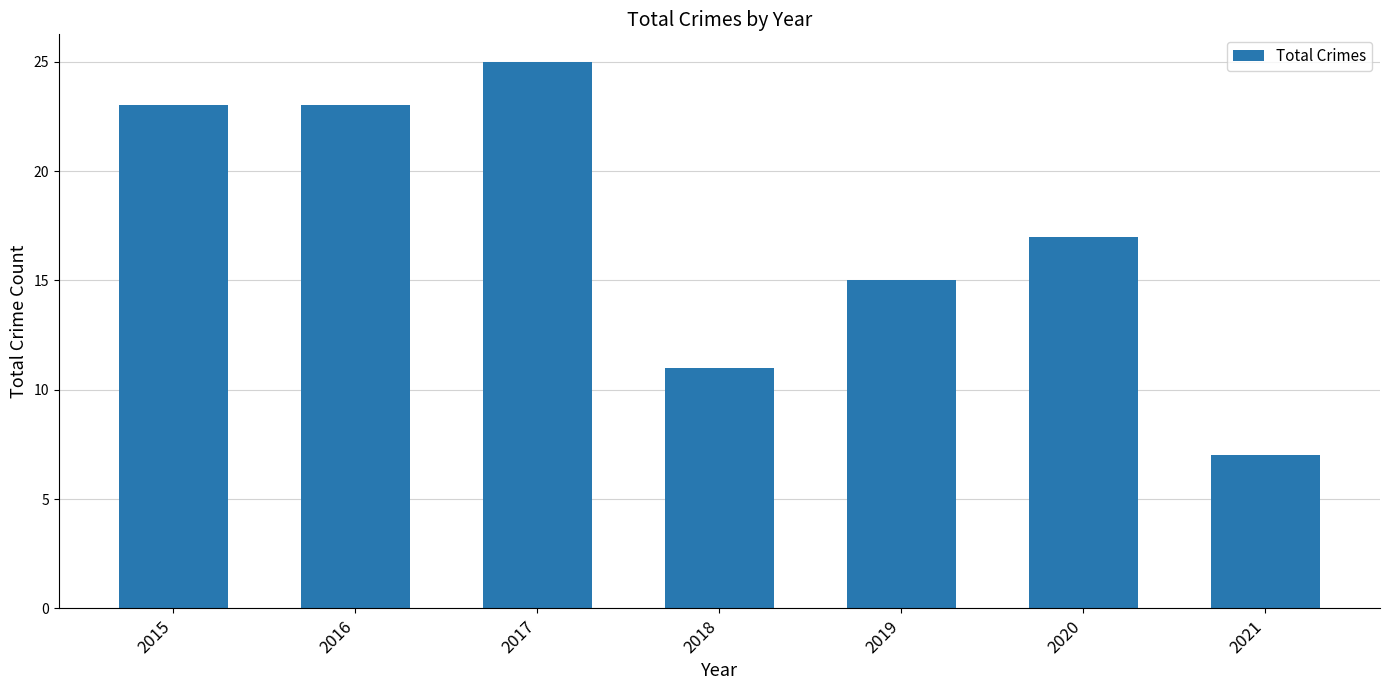

What is the greatest value displayed?

25